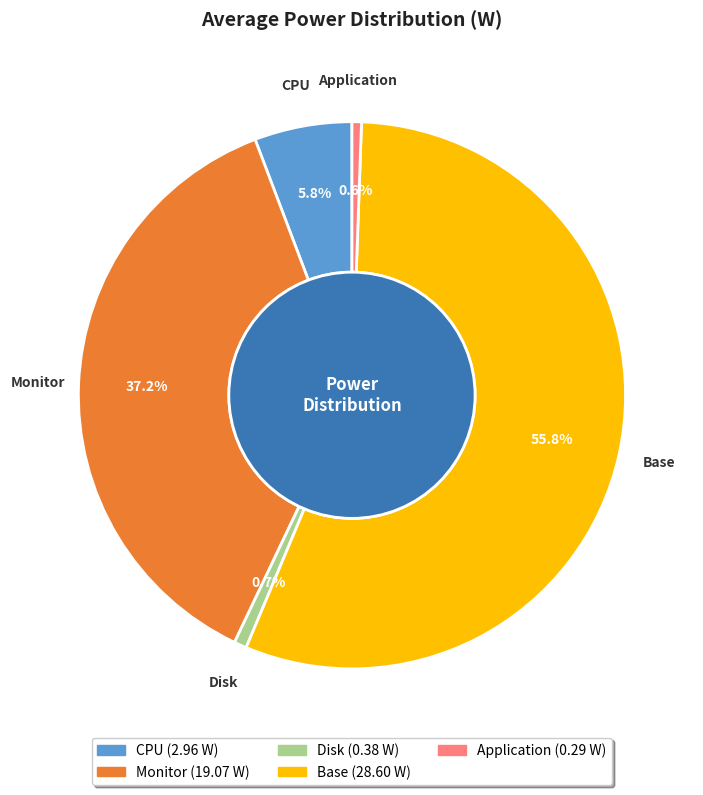

Does CPU account for over 50% of the chart?

No